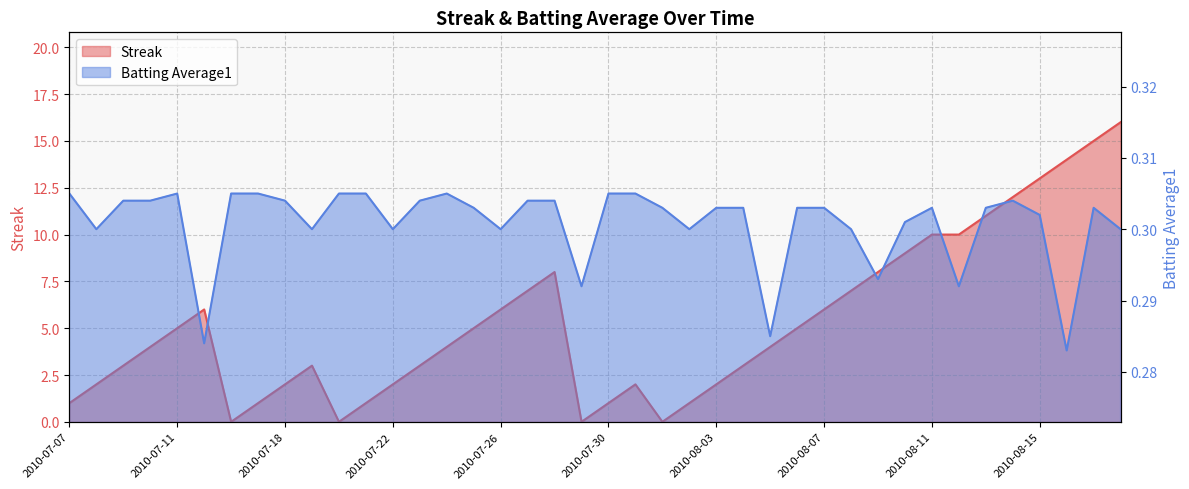

What is the difference between the Streak values at 2010-07-18 and 2010-07-16?

2.0